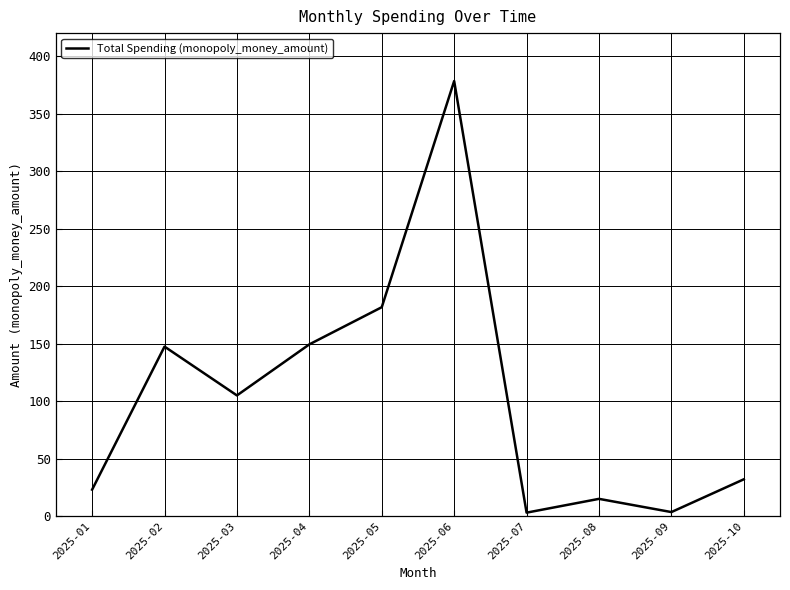

Is this an area chart (filled region under the line)?

No